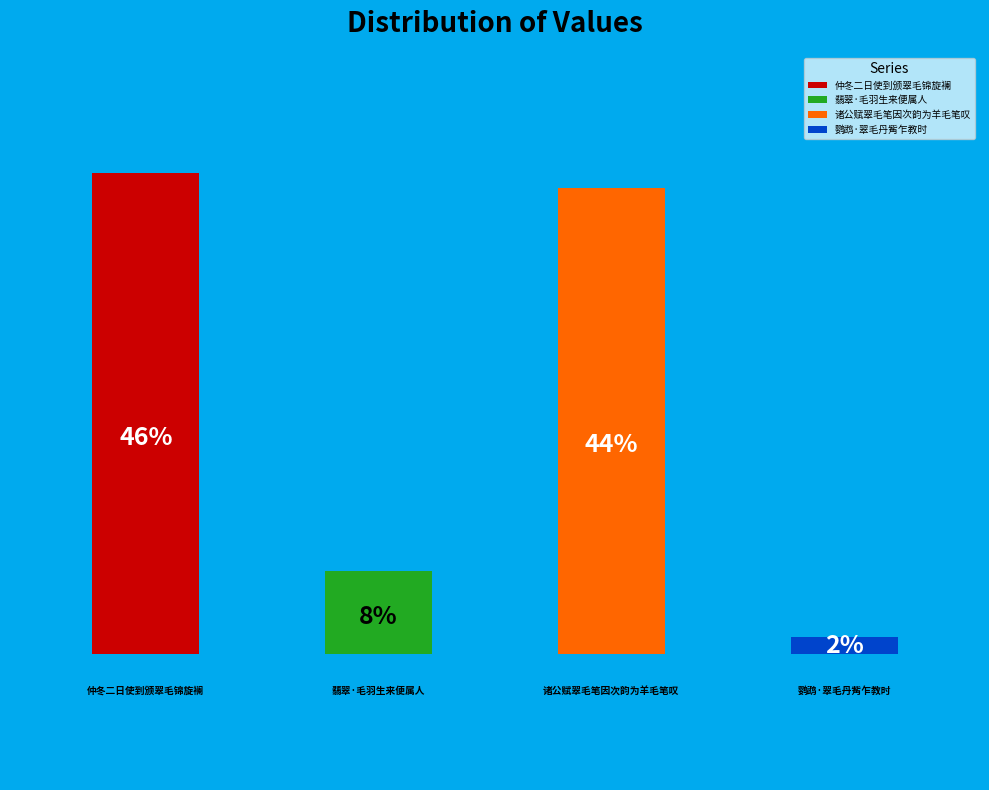

Approximately how many times larger is the value at 鹦鹉·翠毛丹觜乍教时 compared to 翡翠·毛羽生来便属人?

0.2